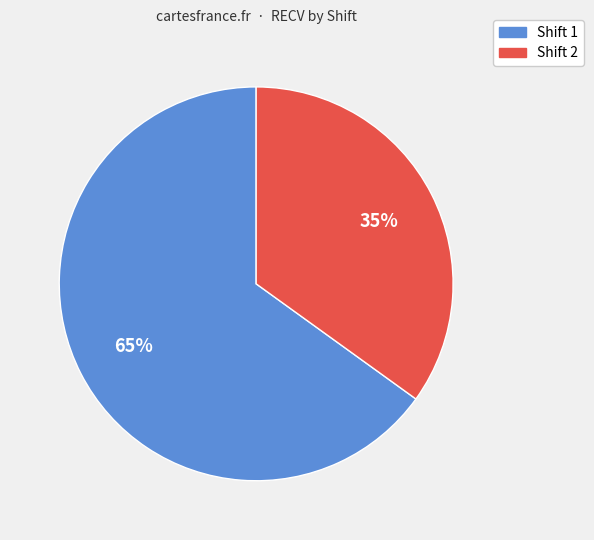

Which category accounts for the majority?

Shift 1